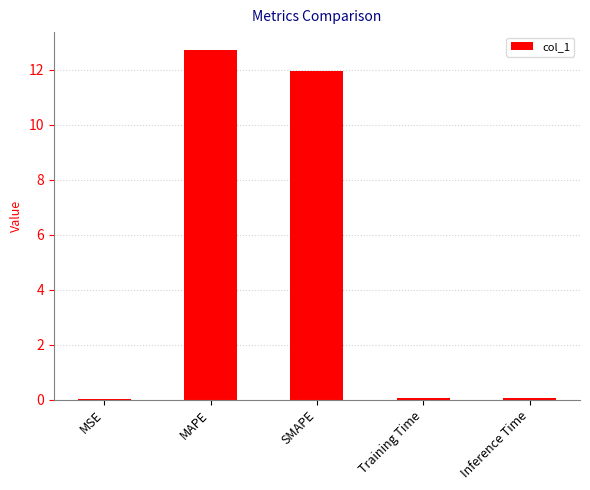

What is the sum of all values?

24.8